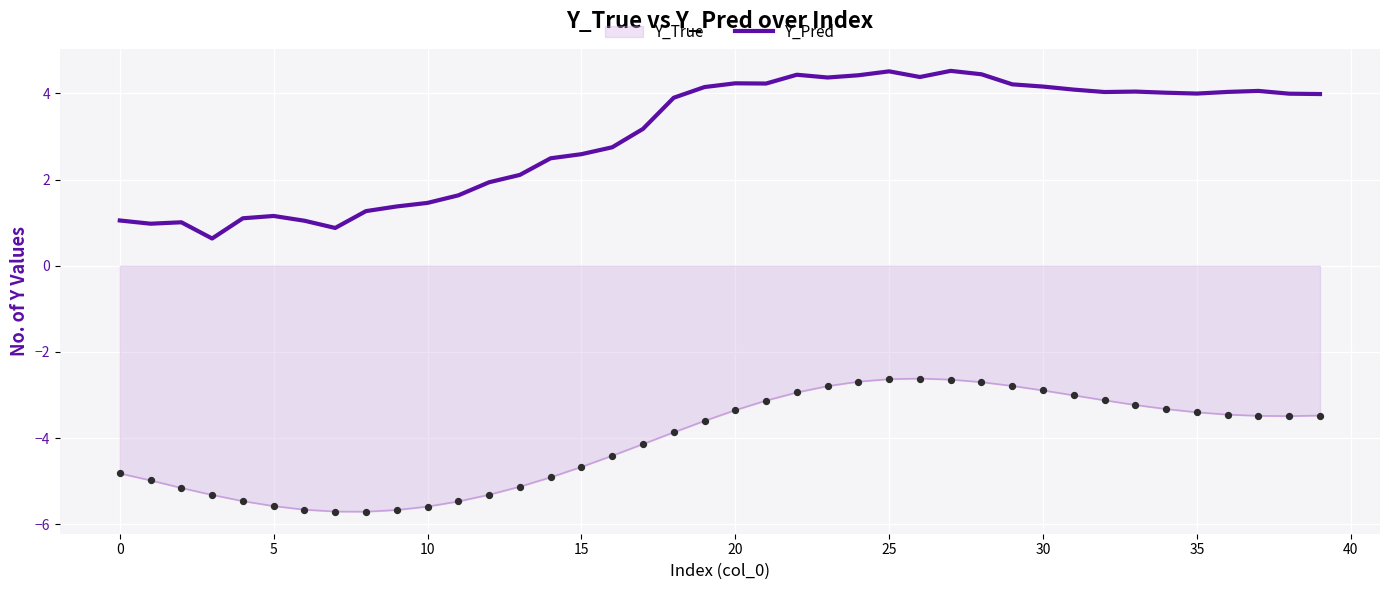

What is the highest value of the Y_True series?

-2.6